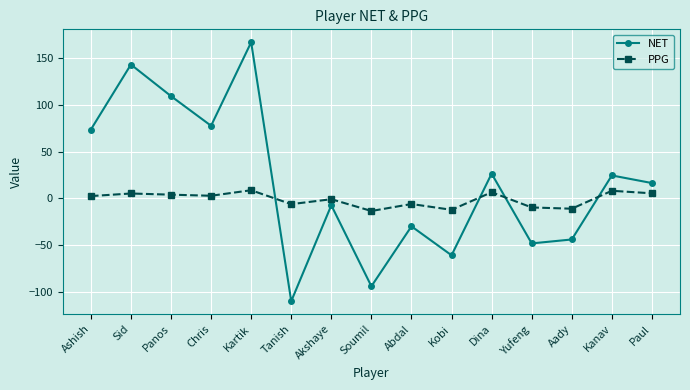

How many data points in NET are above 16?

8